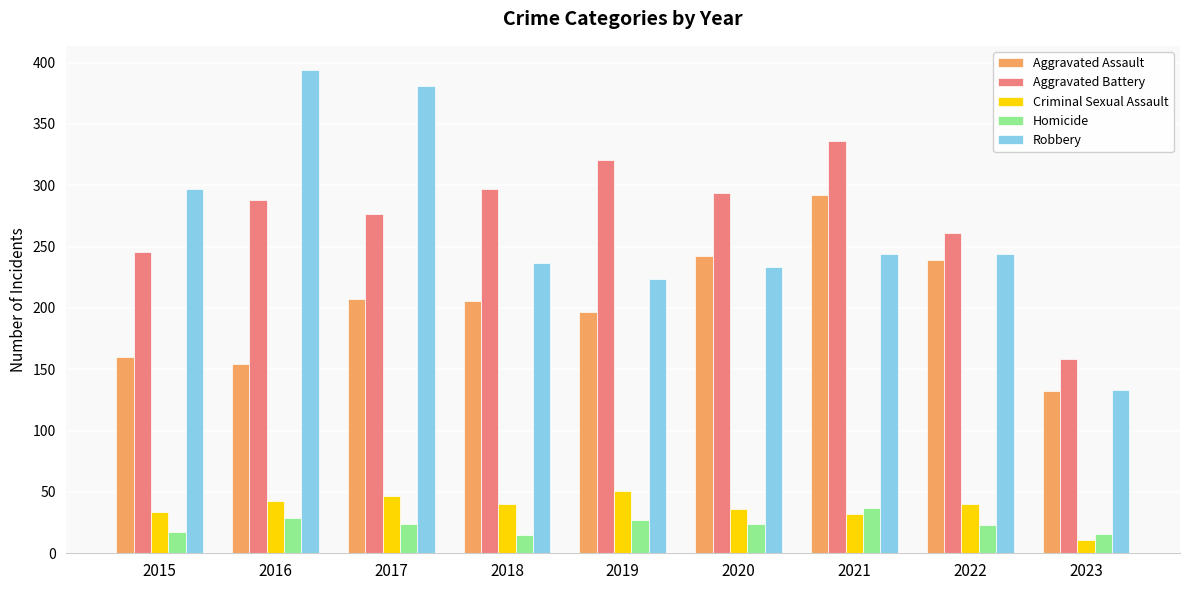

Which series has the largest range (max minus min)?

Robbery